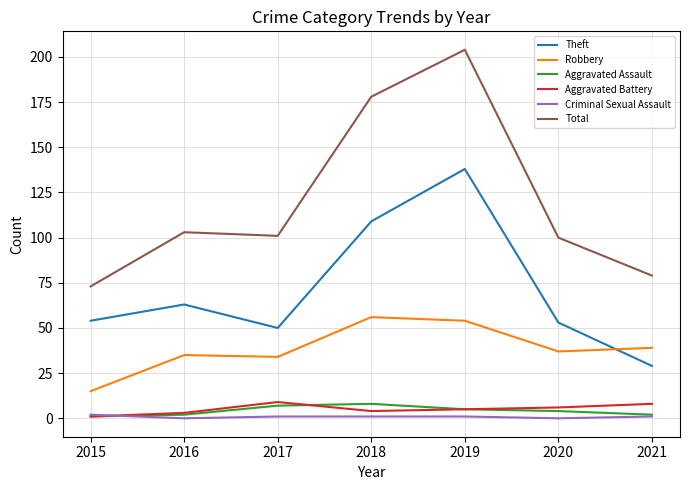

At how many categories does at least one series exceed 92?

5